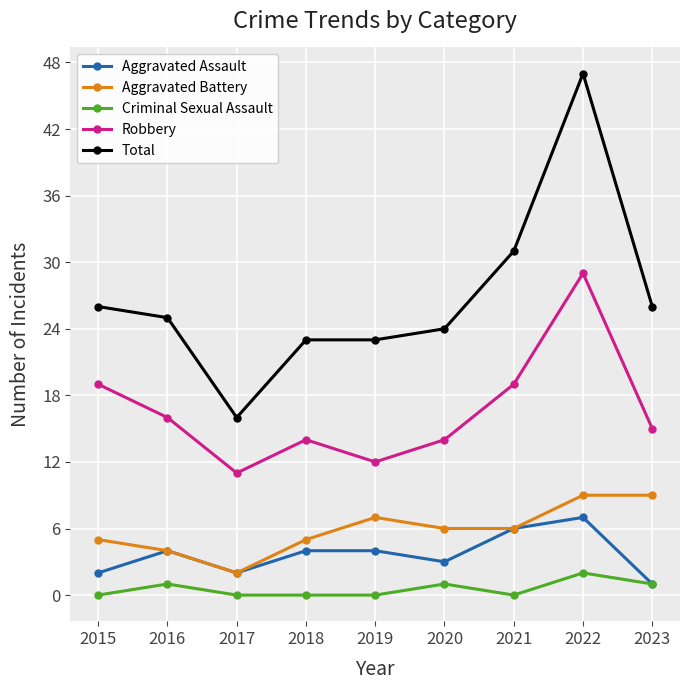

Which category has the highest value in the Criminal Sexual Assault series?

2022